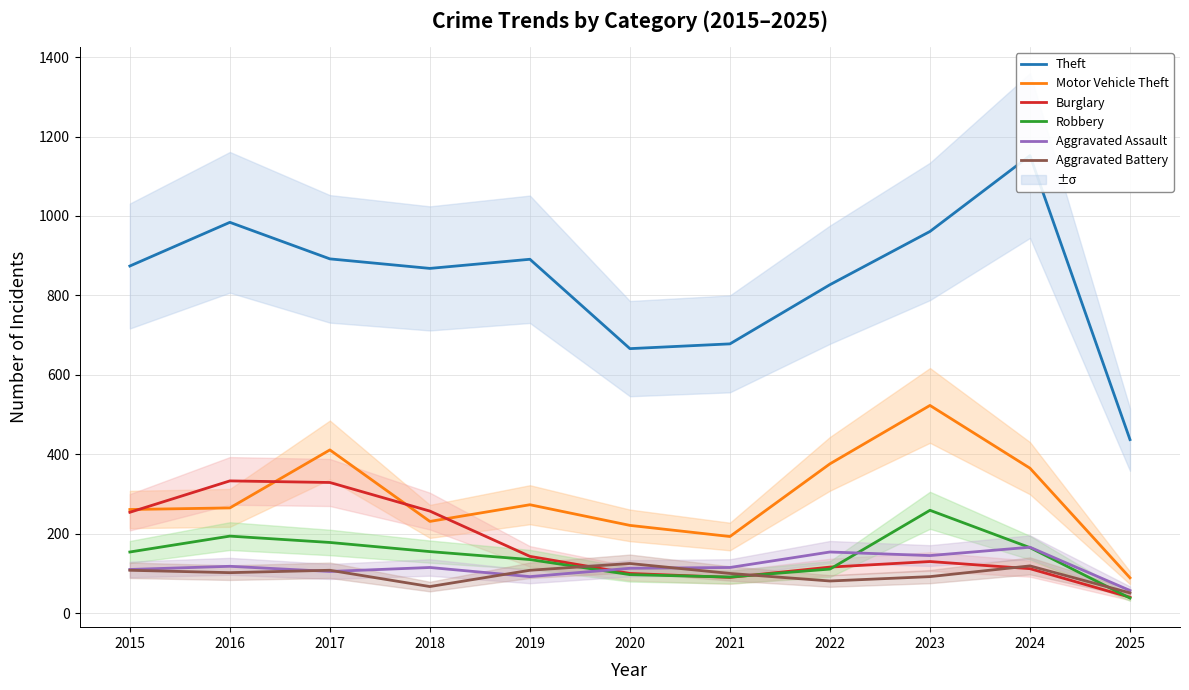

Count the number of categories in the chart.

11